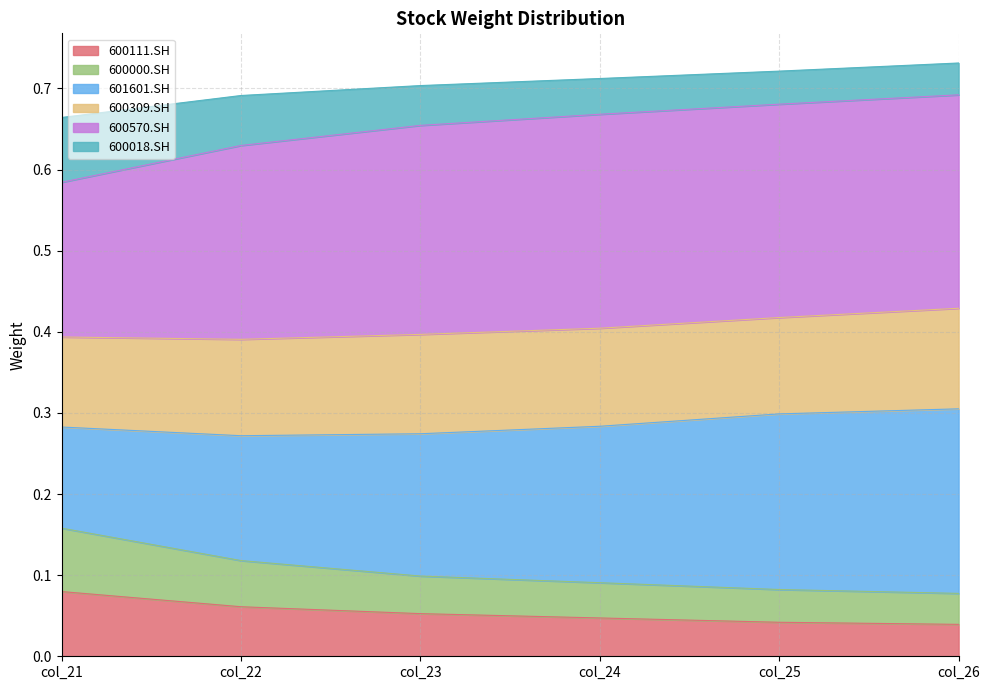

Which category has the highest value in the 600111.SH series?

col_21